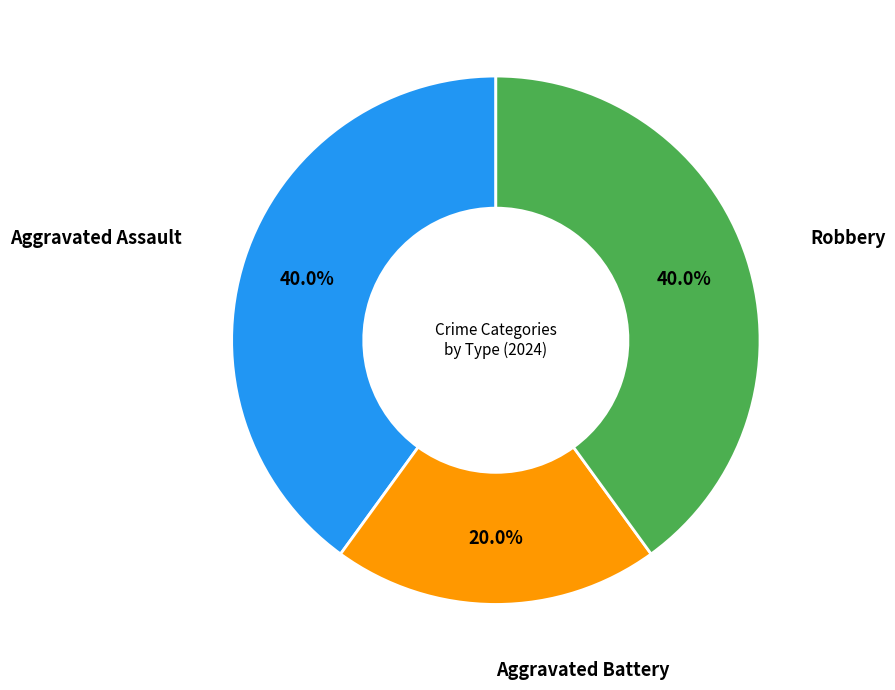

To the nearest percent, what is the average slice percentage?

33%